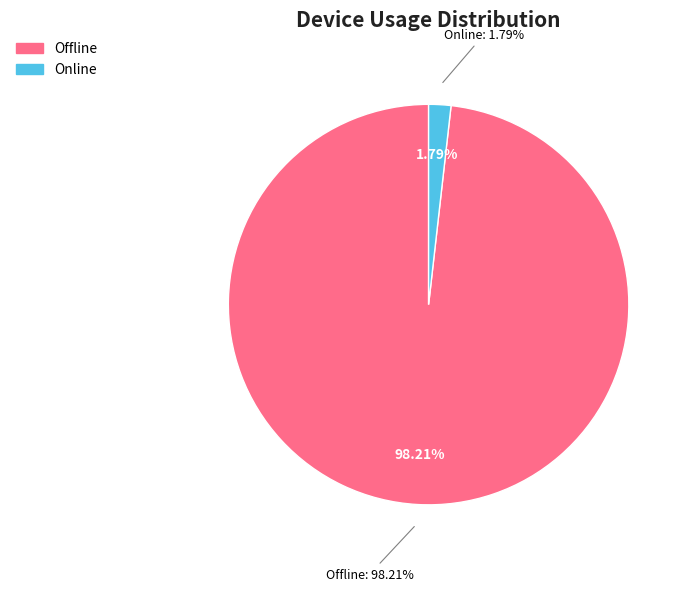

How many slices are in this pie chart?

2